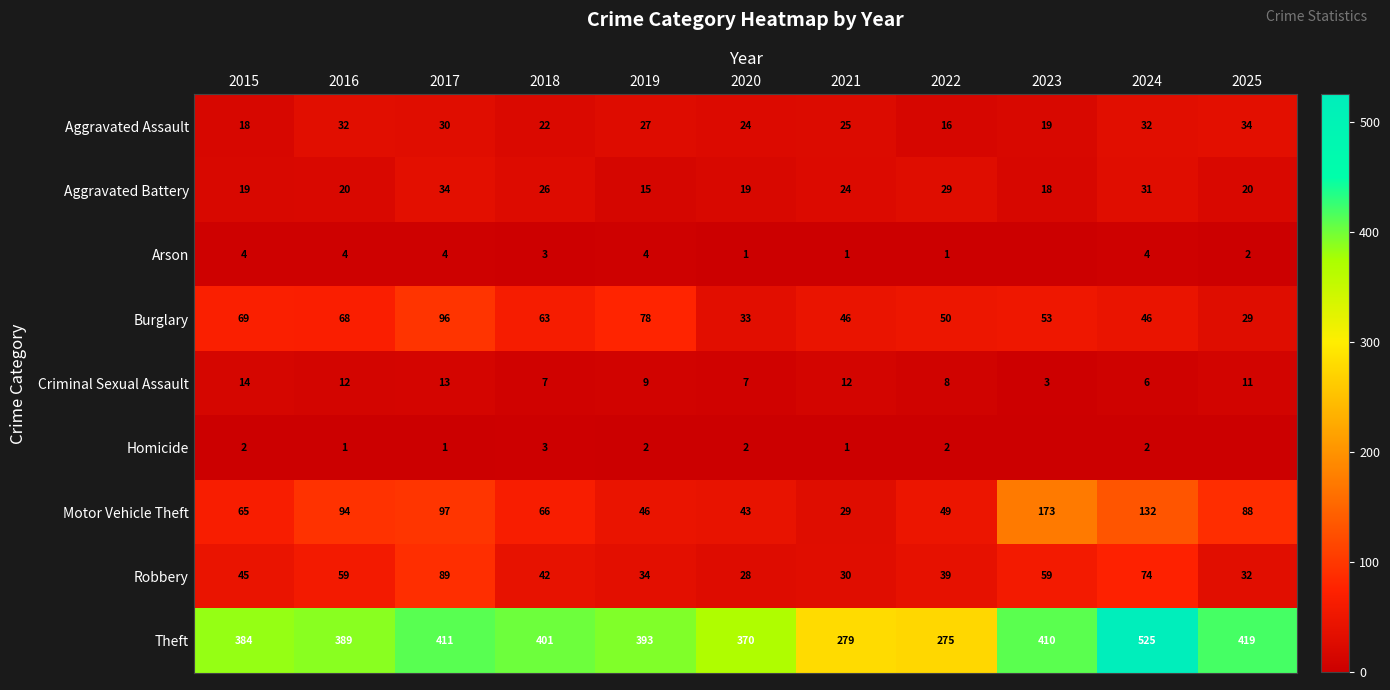

What is the spread (max minus min) of values at 2018?

398